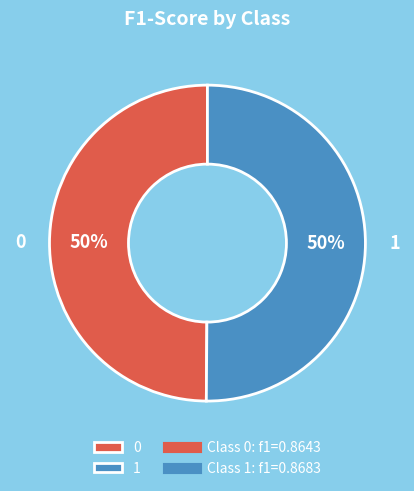

To the nearest percent, what is the average slice percentage?

50%